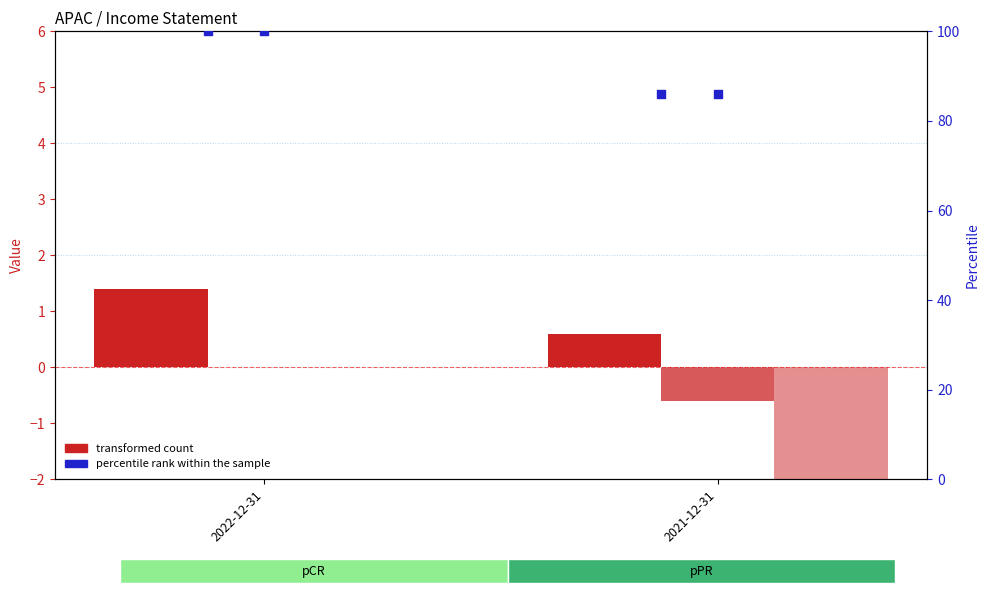

At how many categories does at least one series exceed 99?

1